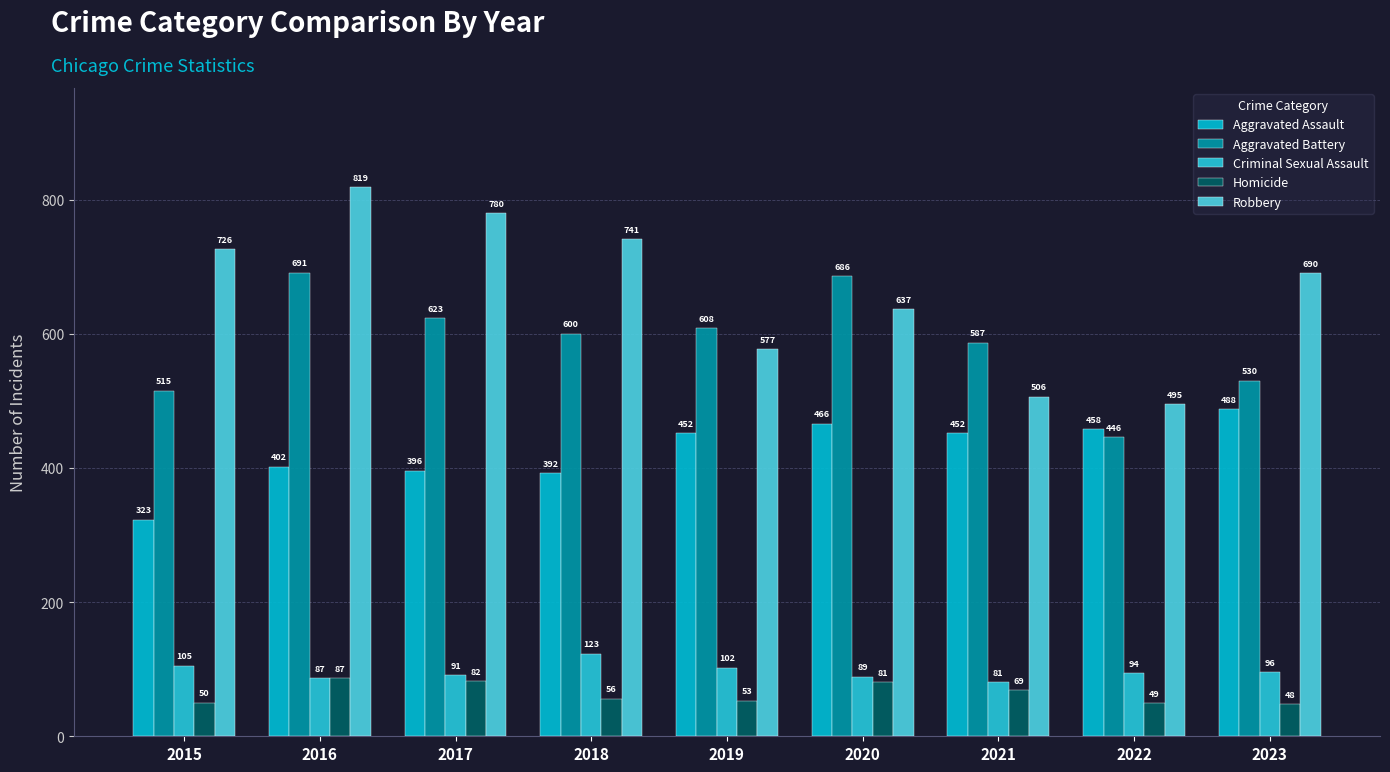

Read the Criminal Sexual Assault value at 2018, to the nearest 5.

125